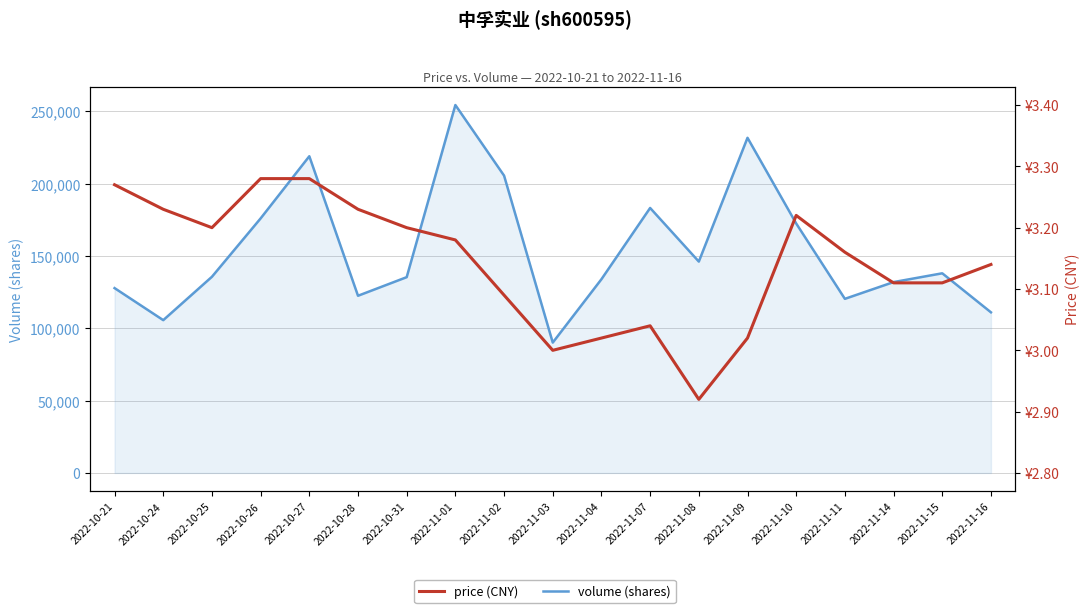

What is the label of the 18th point from the left?

2022-11-15